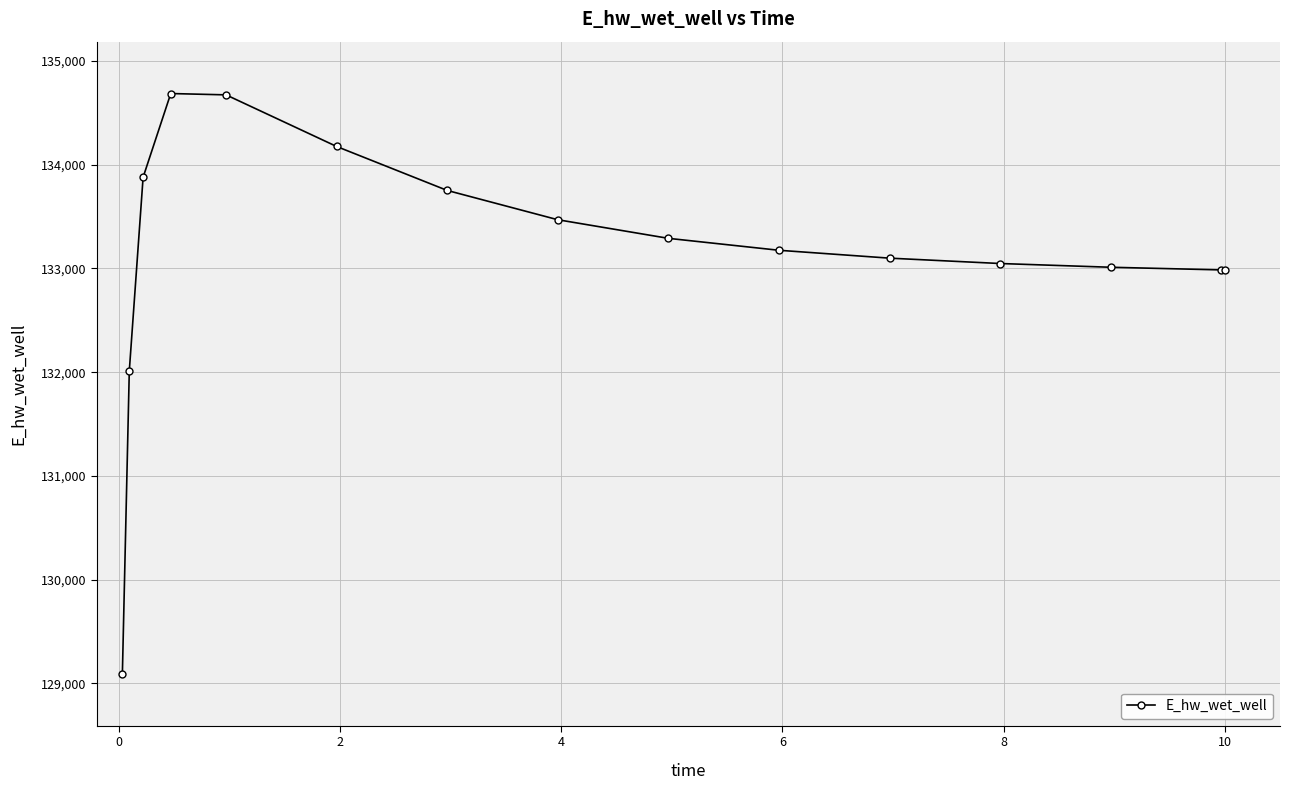

What is the minimum value shown in the chart?

129092.0